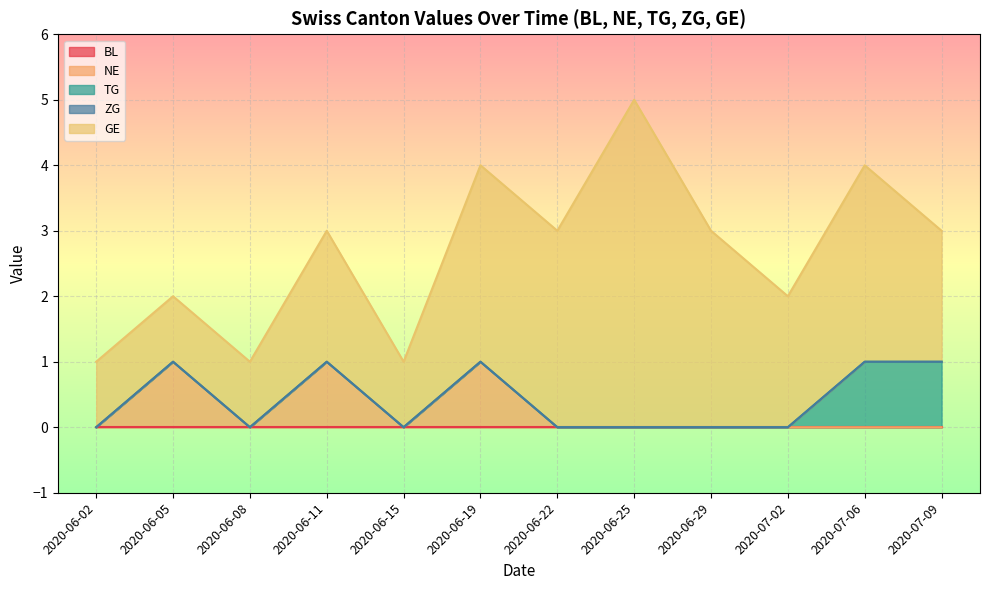

True or false: TG has more than 1 interior local peaks.

False